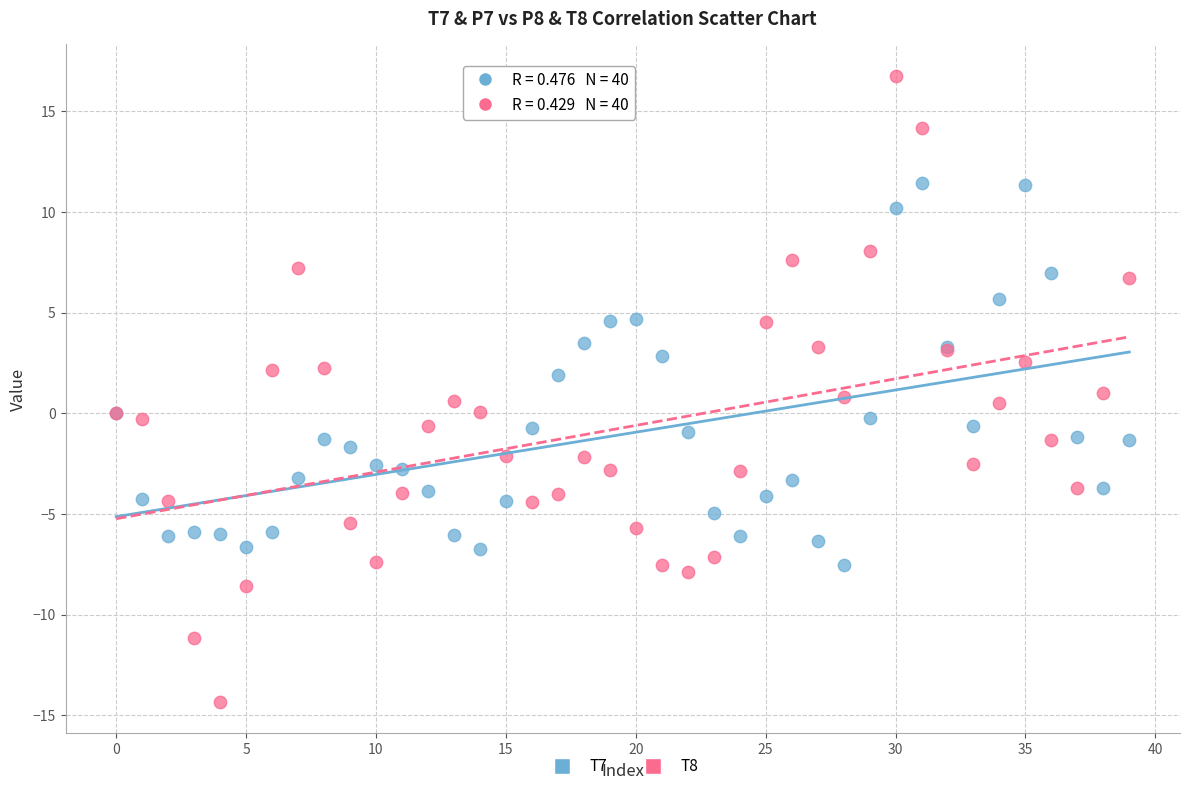

Which series reaches the minimum Y coordinate?

T8